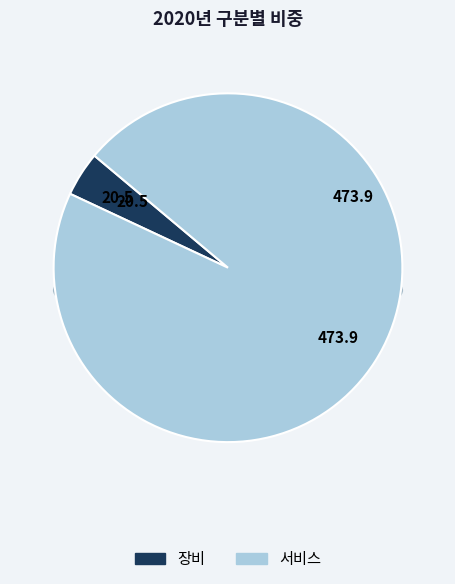

Rank the categories by value from lowest to highest.

장비, 서비스